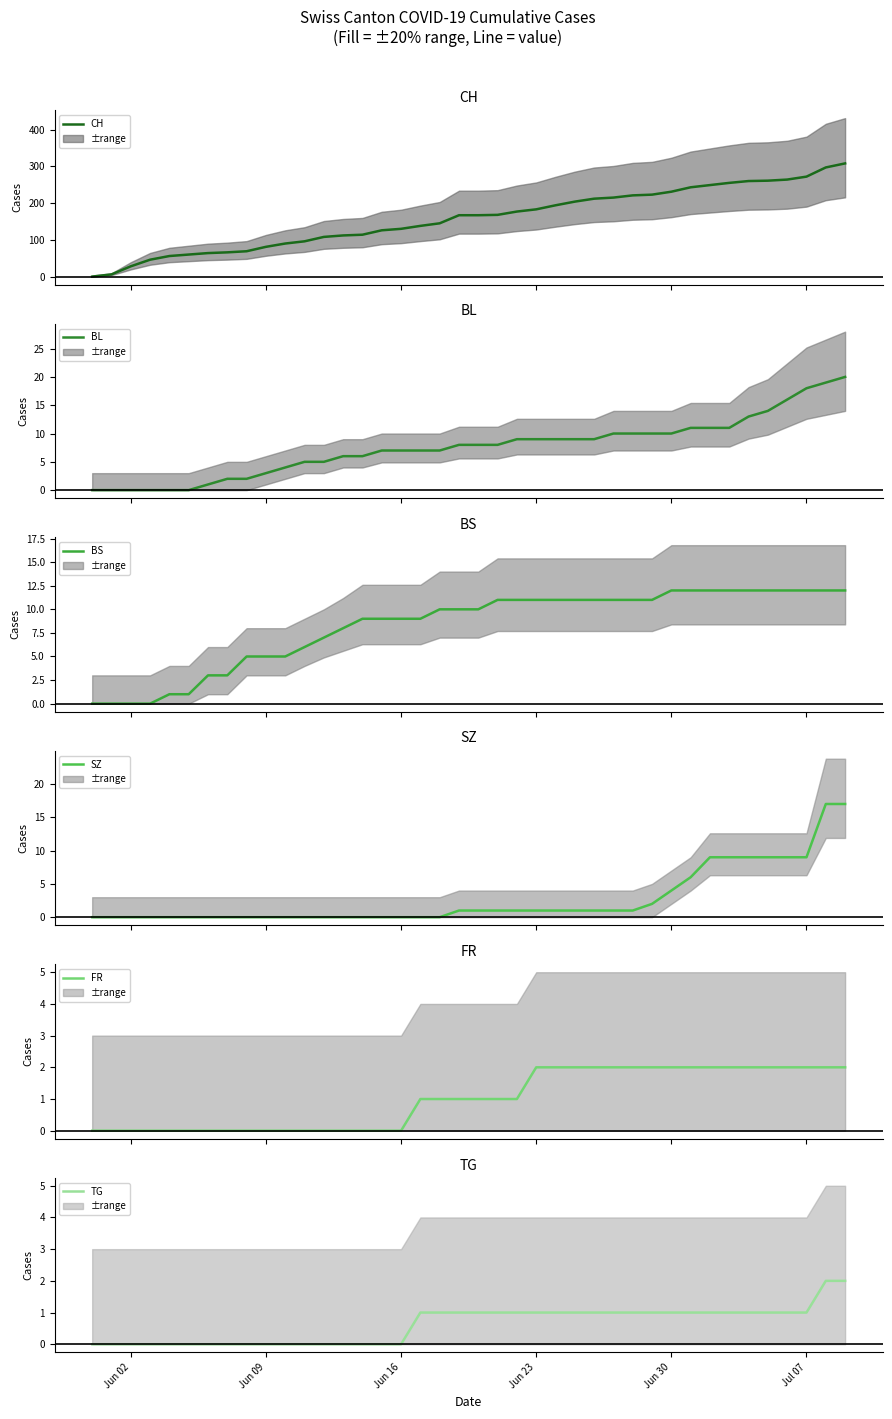

What is the difference between the second highest and second lowest values in the TG series?

2